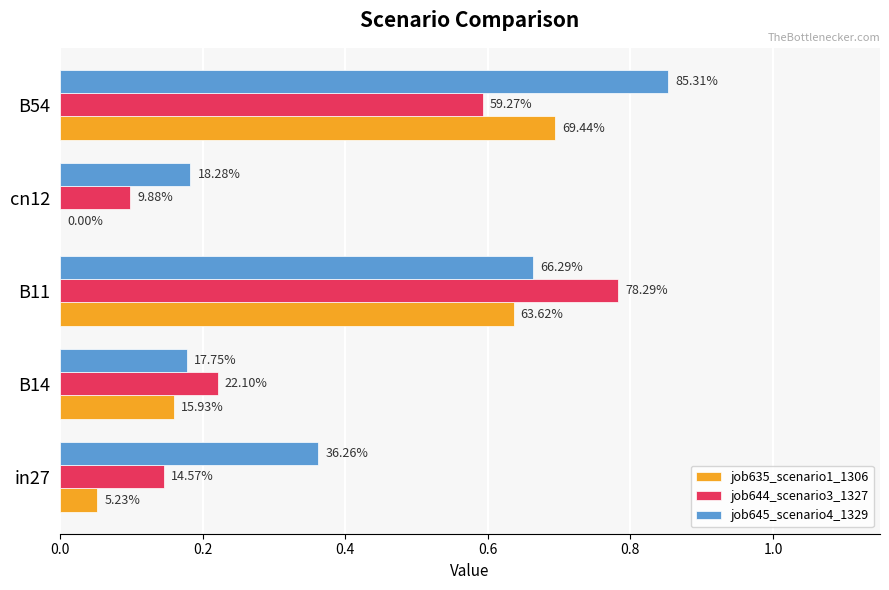

What are all the series names shown in the legend?

job635_scenario1_1306, job644_scenario3_1327, job645_scenario4_1329